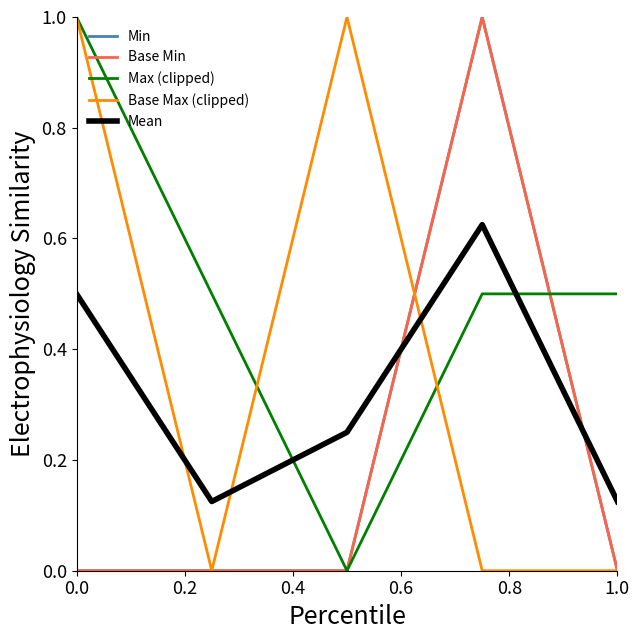

How many lines are shown in the chart?

5